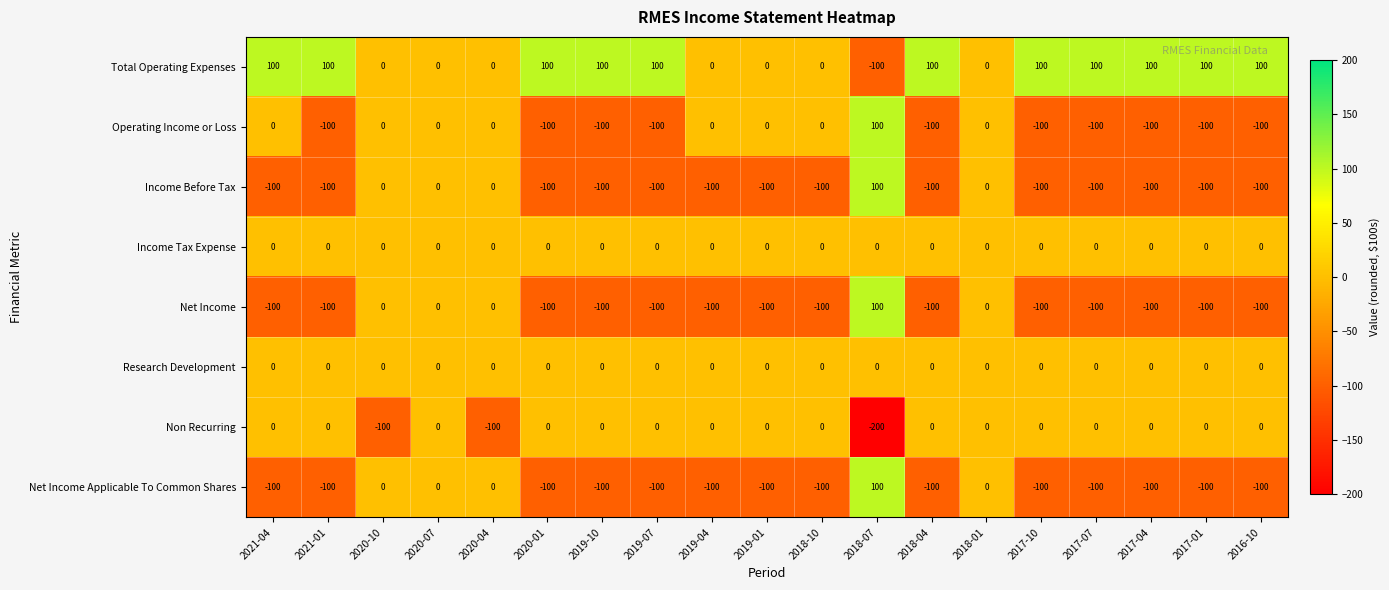

At which category is the sum across all series the highest?

2018-07